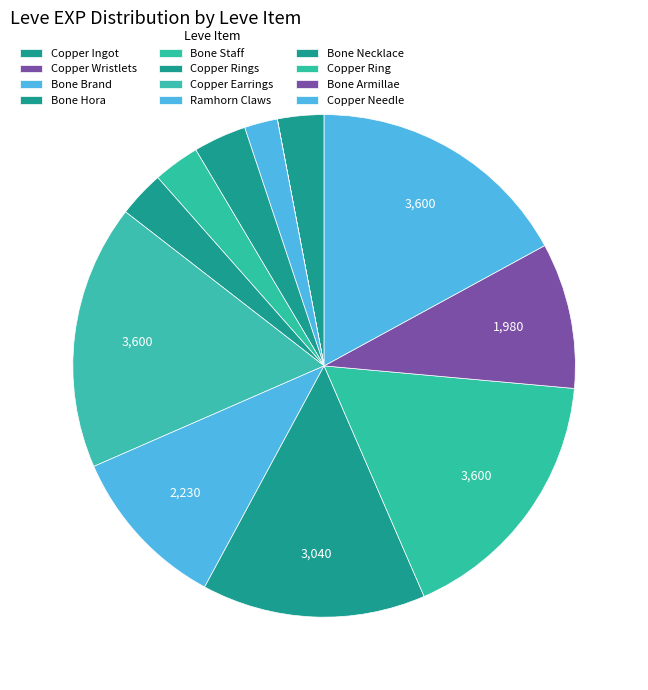

Rank the categories by value from highest to lowest.

Copper Earrings, Copper Ring, Copper Needle, Bone Necklace, Ramhorn Claws, Bone Armillae, Bone Hora, Copper Ingot, Bone Staff, Copper Rings, Bone Brand, Copper Wristlets